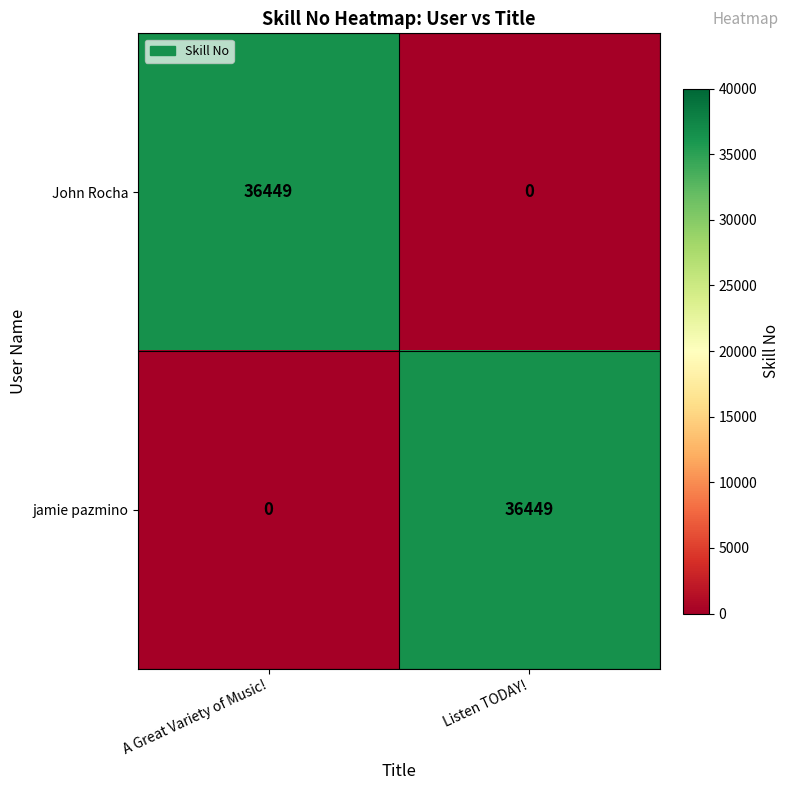

What is the total value across all series at Listen TODAY!?

36449